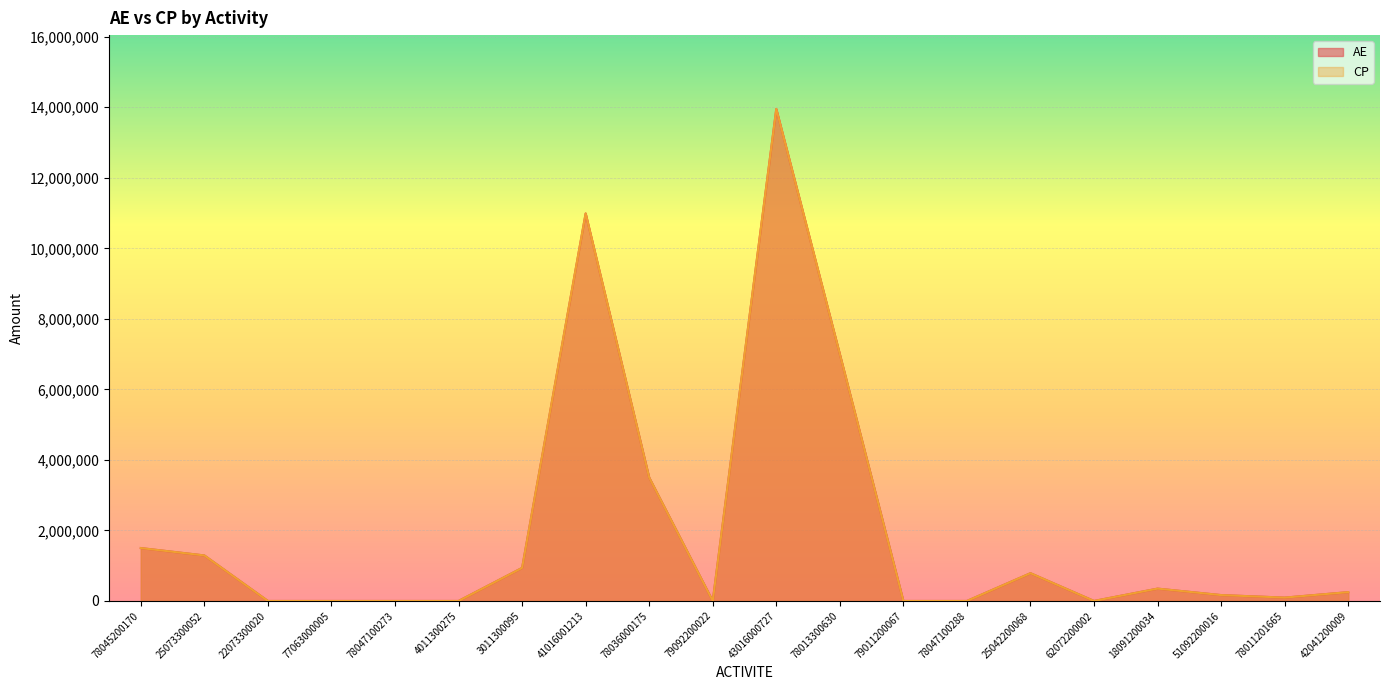

What is the maximum value for CP?

13953554